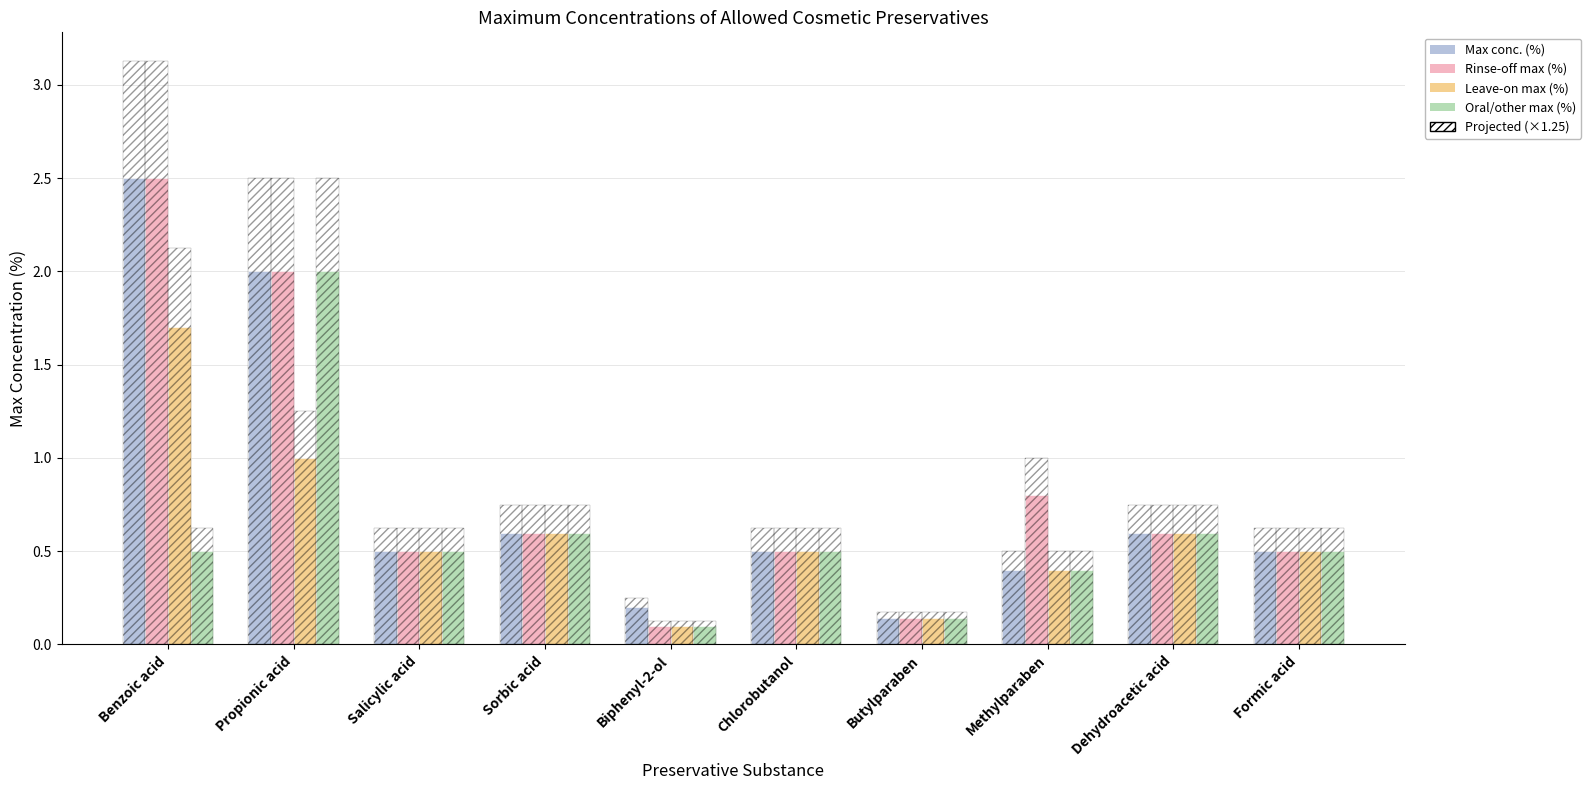

What is the highest value of the Max conc. (%) (projected) series?

3.1